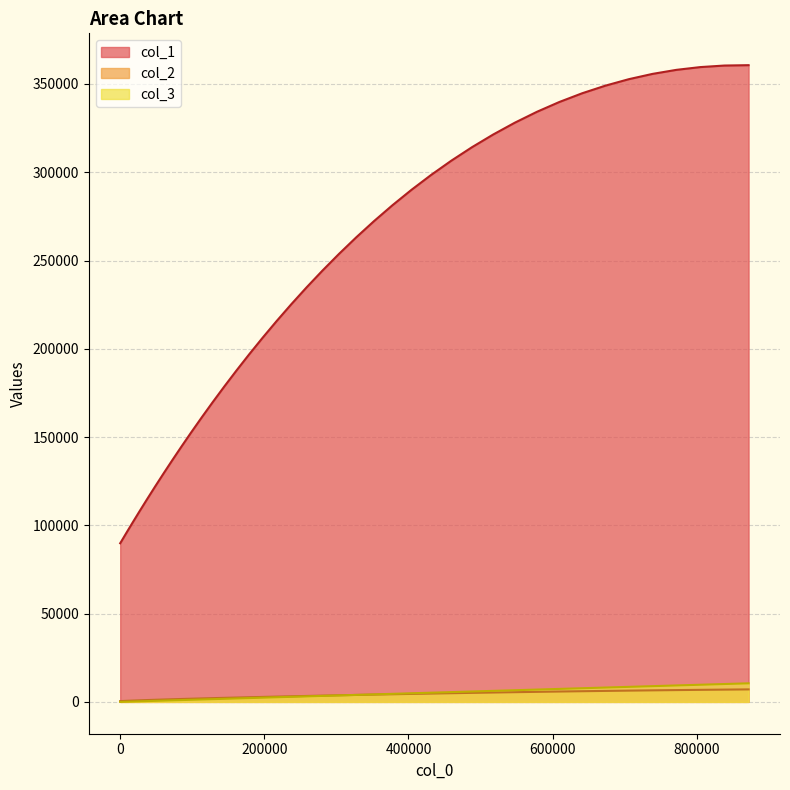

What is the highest value of the col_3 series?

10518.2